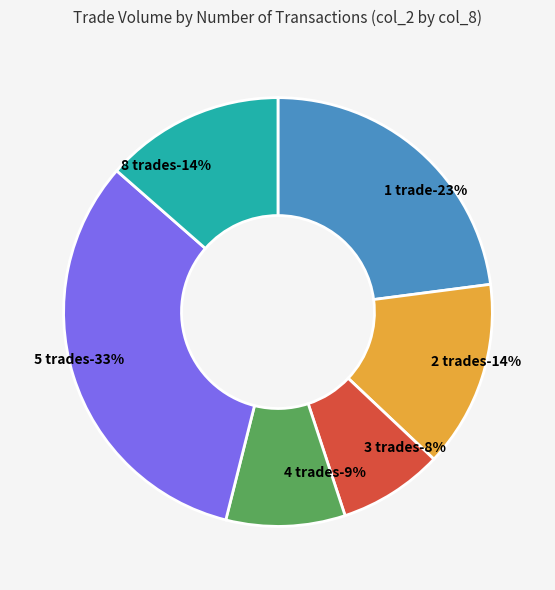

True or false: 3 accounts for 19% of the total.

False